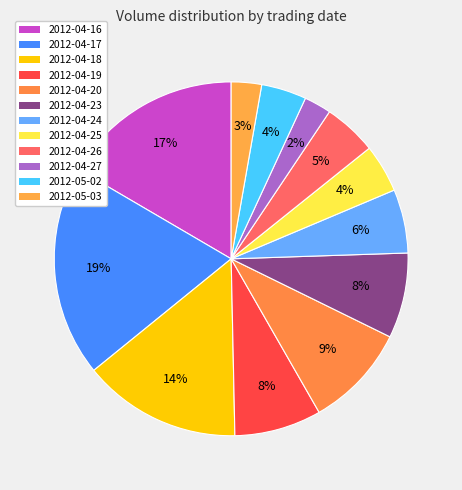

Count the number of slices in the pie.

12